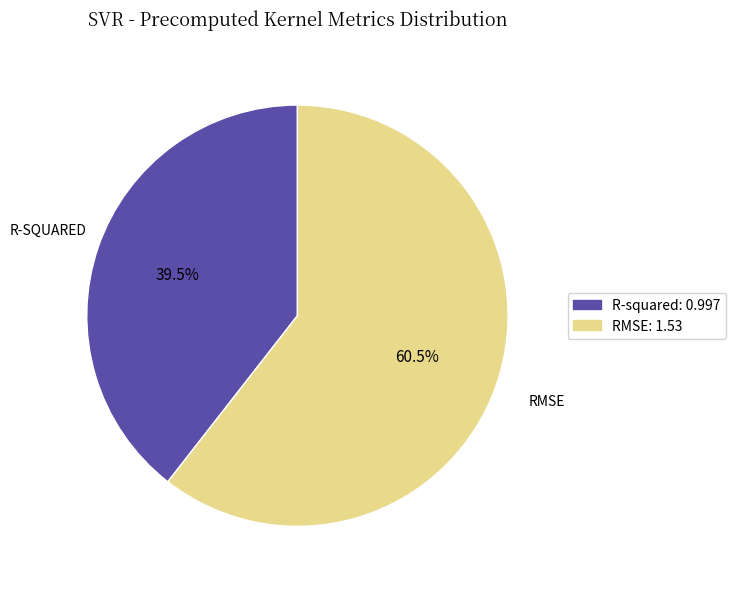

Which has a higher value, RMSE: 1.53 or R-squared: 0.997?

RMSE: 1.53